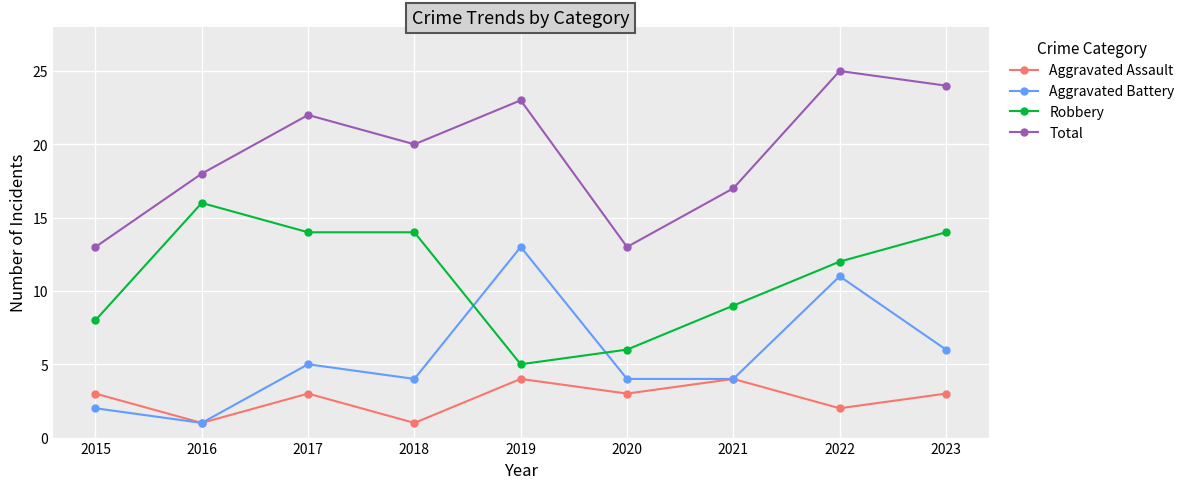

How many lines are shown in the chart?

4